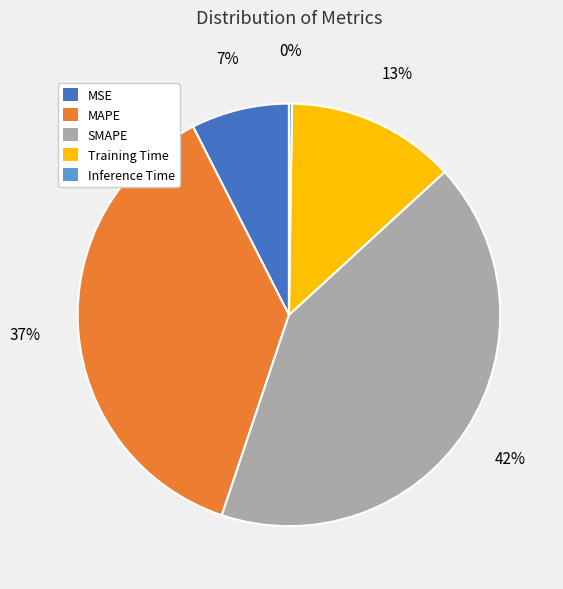

To the nearest percent, what is the combined percentage of Training Time and MSE?

20%